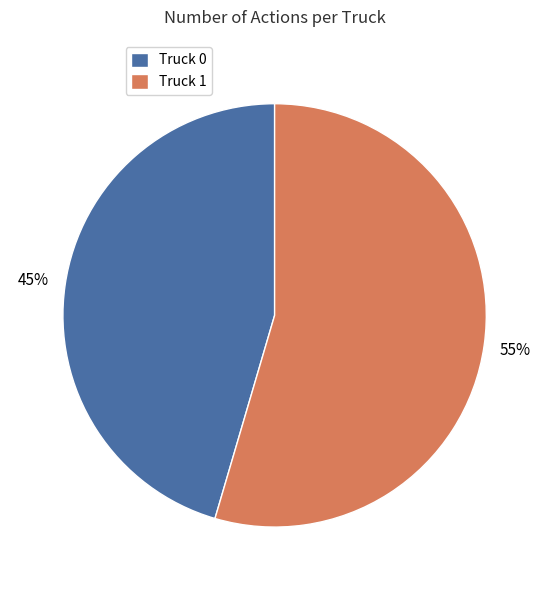

To the nearest percent, what percentage of the pie is Truck 1?

55%